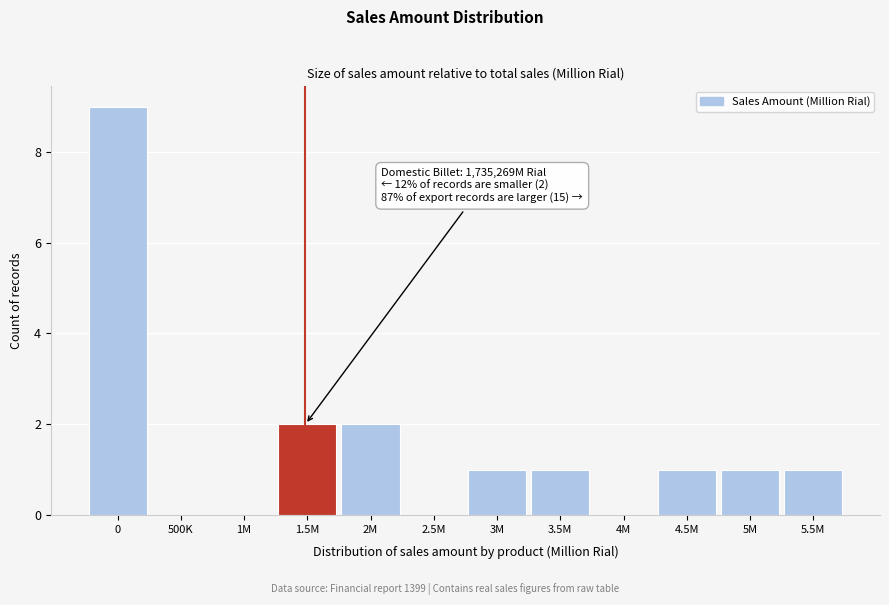

Reading left to right, extract all data points from this chart.

0=9	500K=0	1M=0	1.5M=2	2M=2	2.5M=0	3M=1	3.5M=1	4M=0	4.5M=1	5M=1	5.5M=1